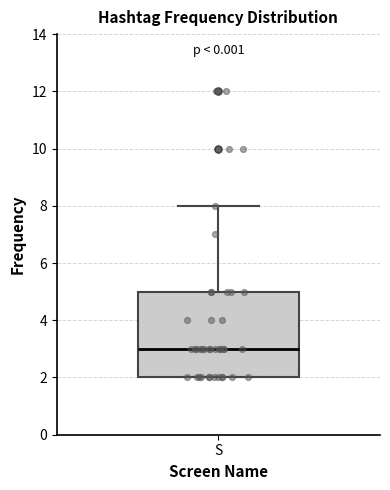

Where does the median line of the box for S sit on the y-axis? The values are not printed on the chart, so give them approximately, as read against the axis.

3